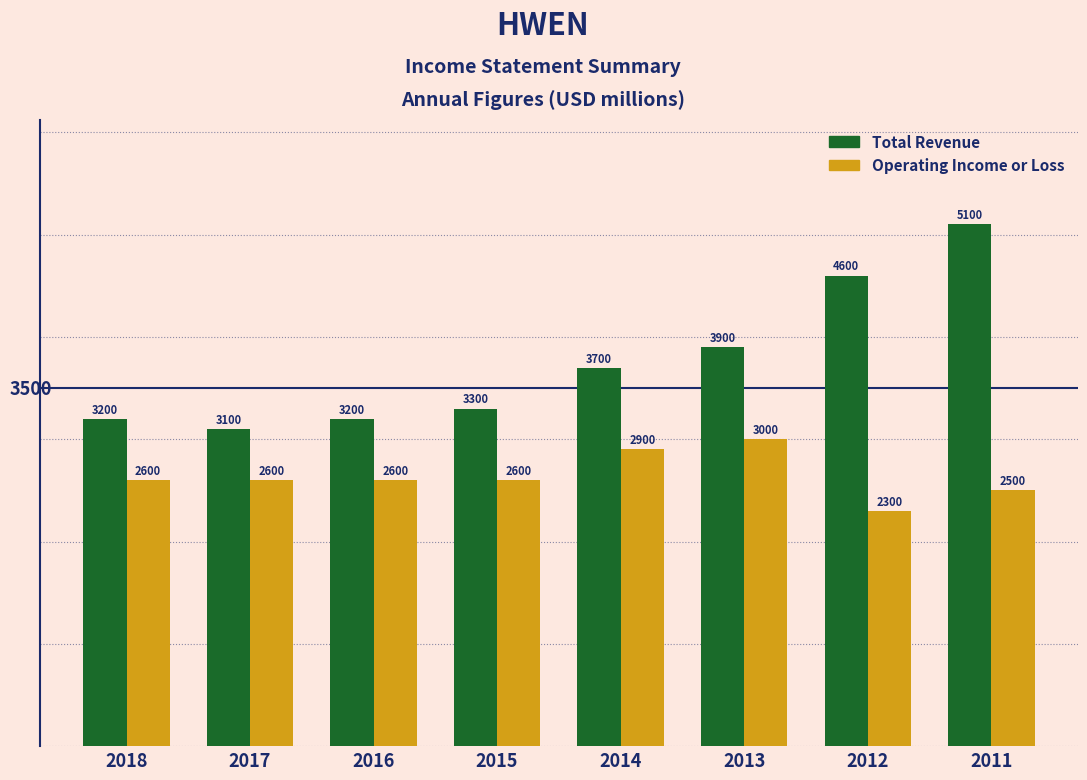

Reading left to right, what are all the values shown in this chart?

Total Revenue: 2018=3200	2017=3100	2016=3200	2015=3300	2014=3700	2013=3900	2012=4600	2011=5100
Operating Income or Loss: 2018=2600	2017=2600	2016=2600	2015=2600	2014=2900	2013=3000	2012=2300	2011=2500